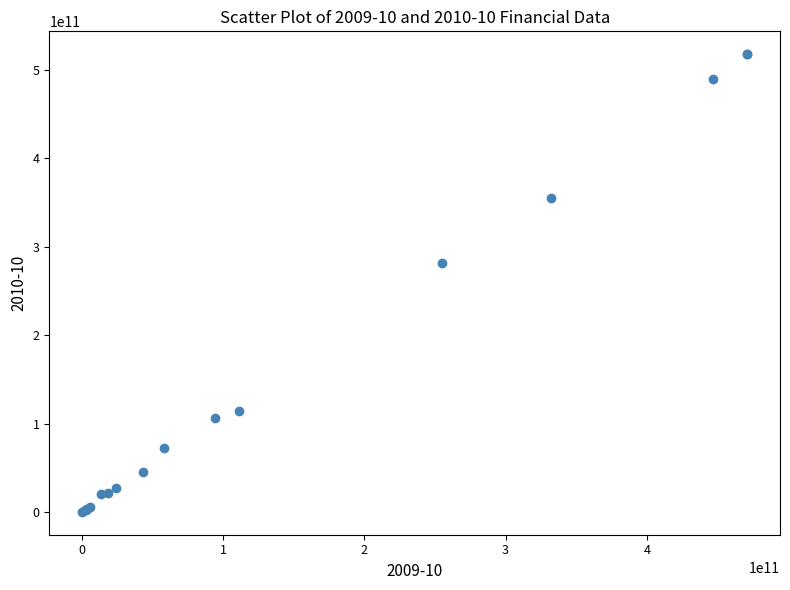

What Y value in the scatter plot is closest to 258987130366?

281963847136.4